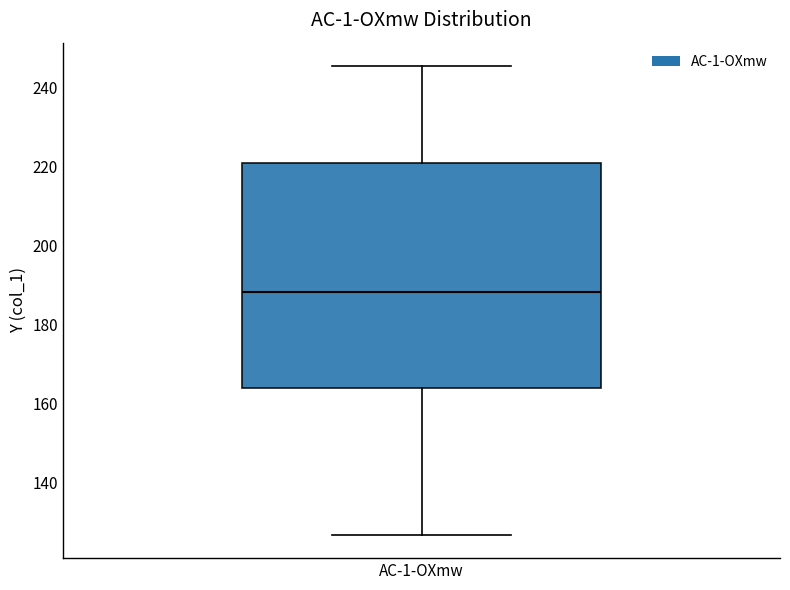

Read this box plot against the y-axis: the position of the median line, the range covered by the box, and the ends of both whiskers. The values are not printed on the chart, so give them approximately, as read against the axis.

median 188, box 164 to 220, whiskers 126 to 246